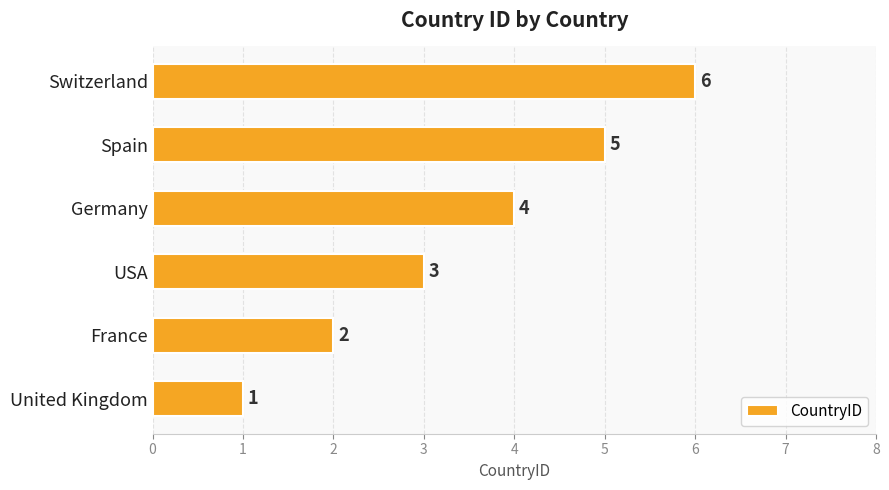

At which label is the value closest to 3?

USA